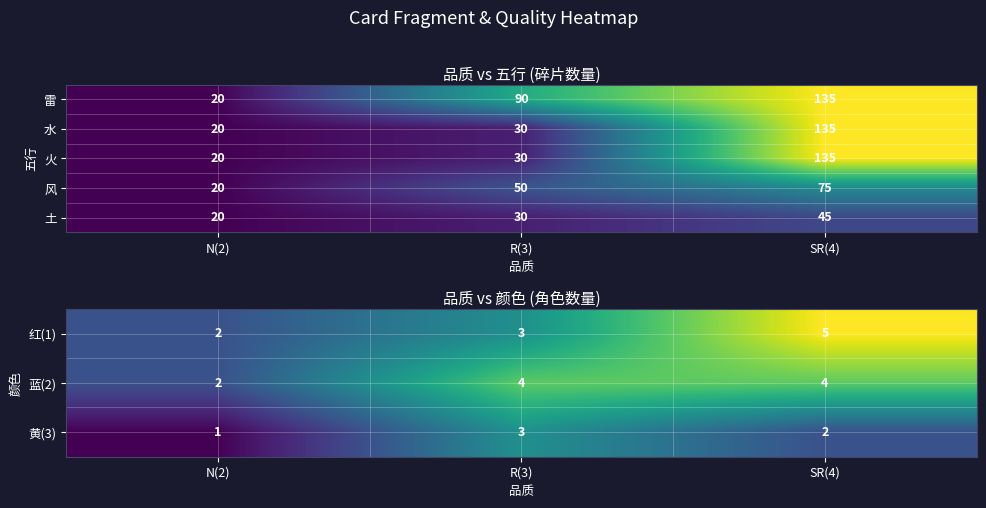

How many categories are shown in the chart?

3